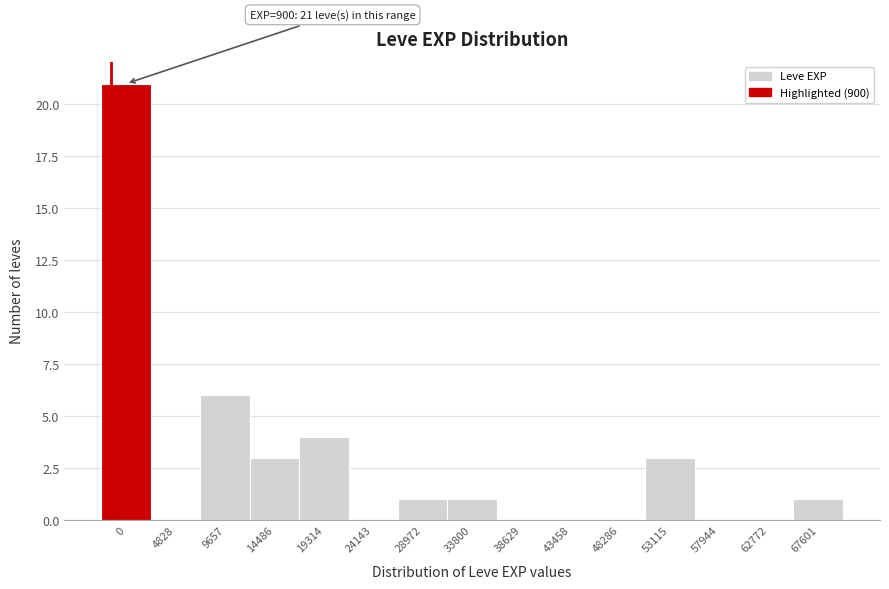

Reading left to right, transcribe all the data shown in this chart.

0=21	4828=0	9657=6	14486=3	19314=4	24143=0	28972=1	33800=1	38629=0	43458=0	48286=0	53115=3	57944=0	62772=0	67601=1